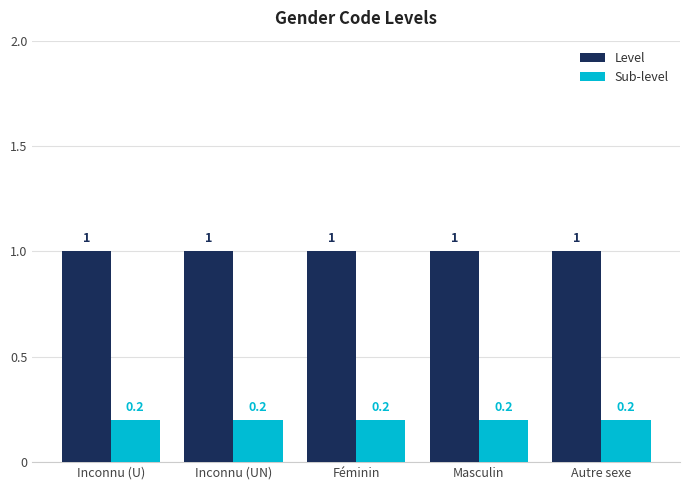

What is the lowest value of the Level series?

1.0